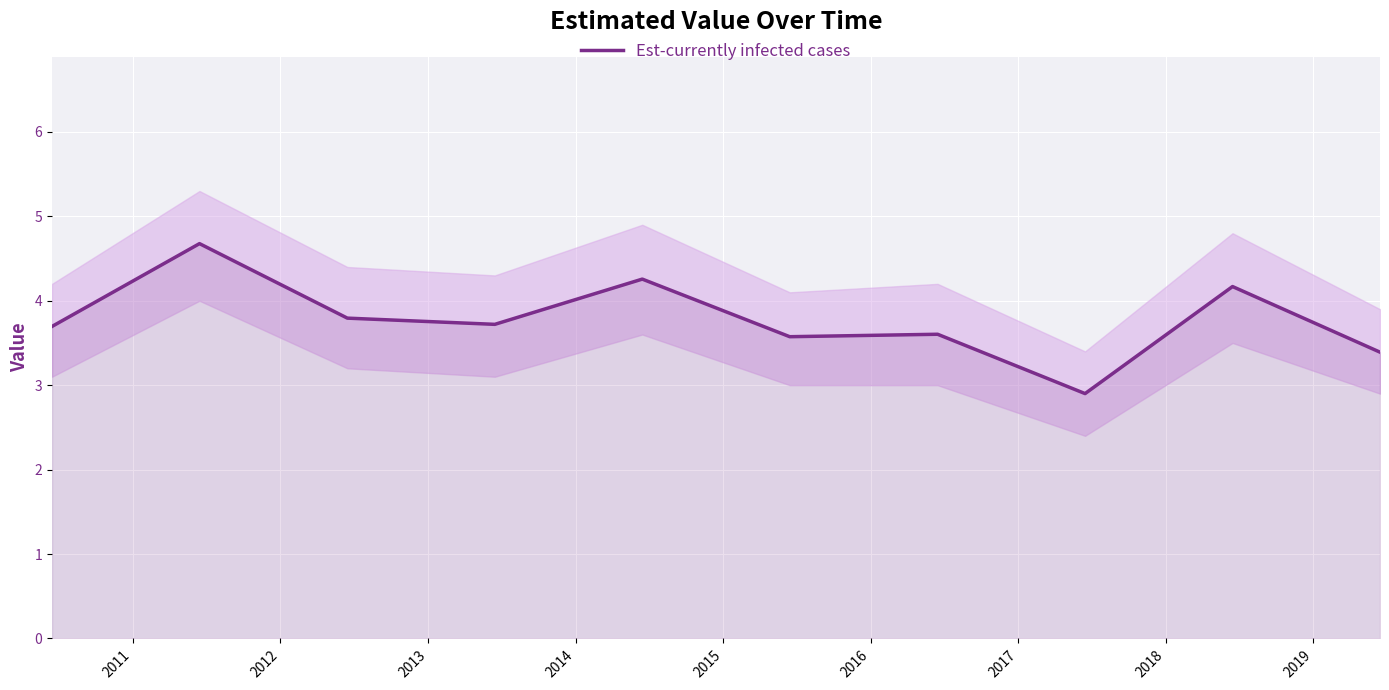

How many interior local peaks (higher than both neighbors) does the data have?

4